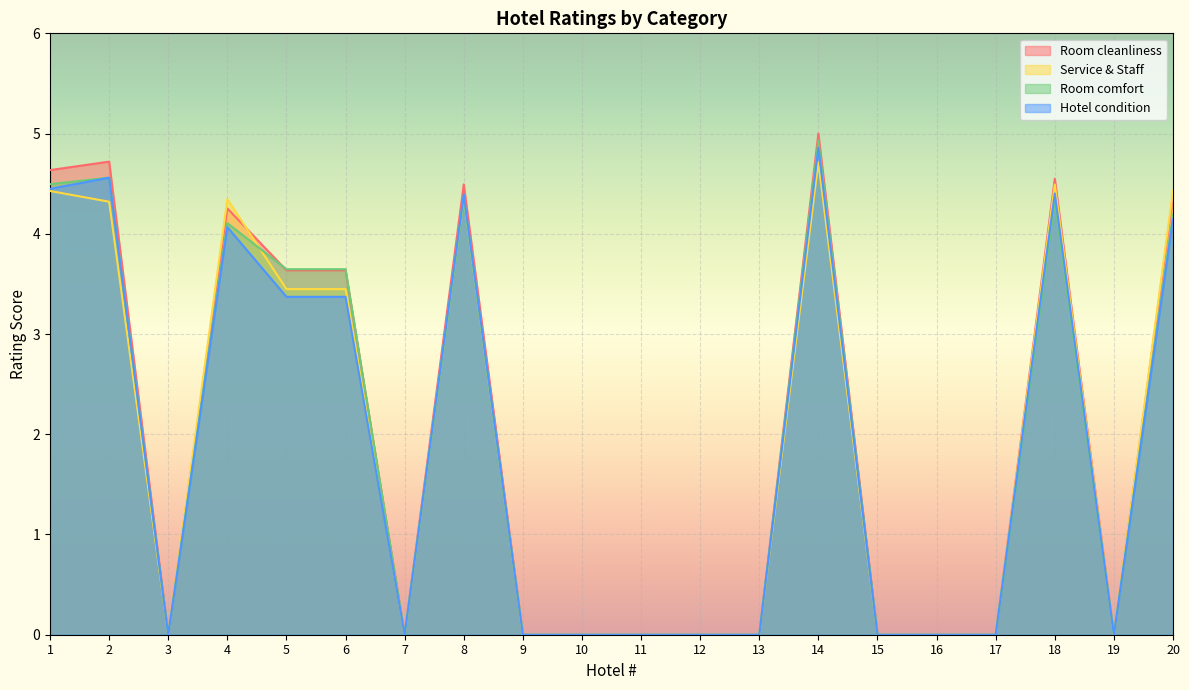

How many data points in Service & Staff are above 0?

9